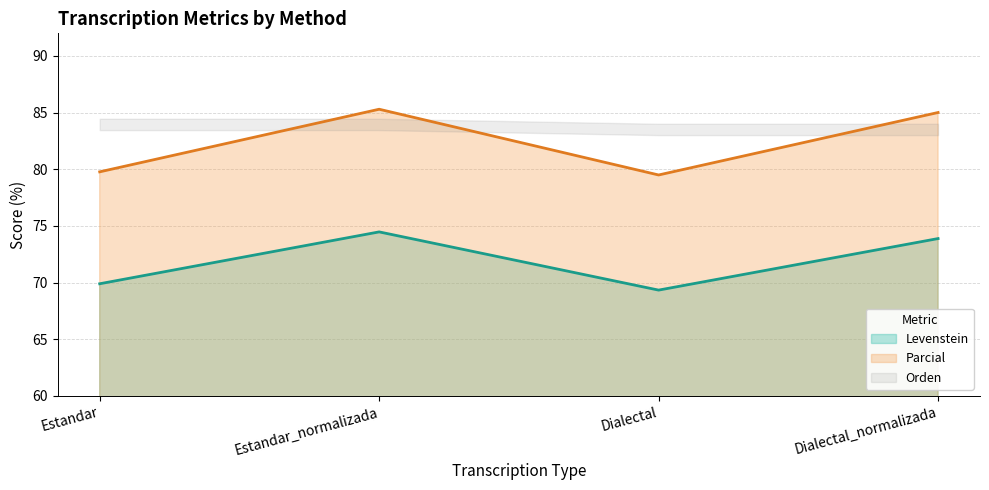

True or false: Parcial and Levenstein intersect in this chart.

False